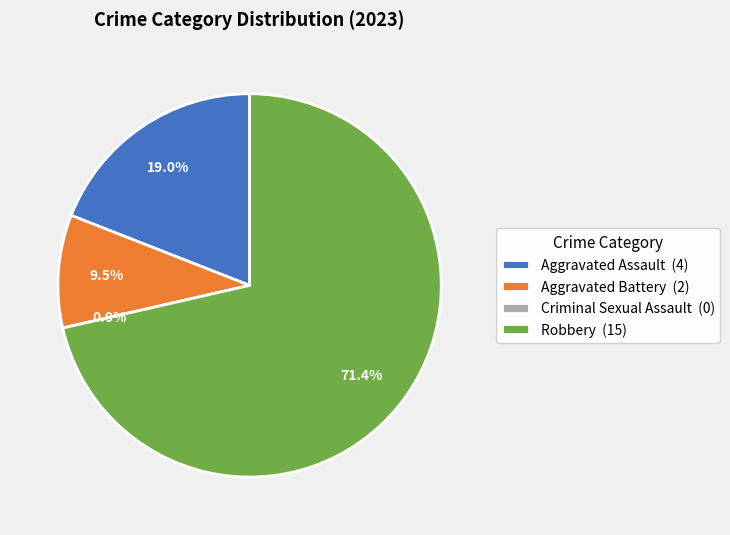

To the nearest percent, what is the difference between the Robbery and Criminal Sexual Assault slice percentages?

71%